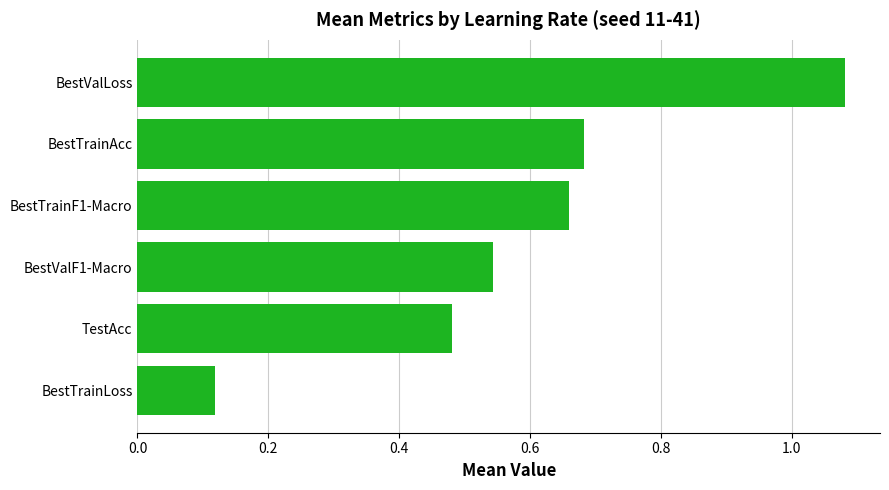

Does the chart contain any negative values?

No